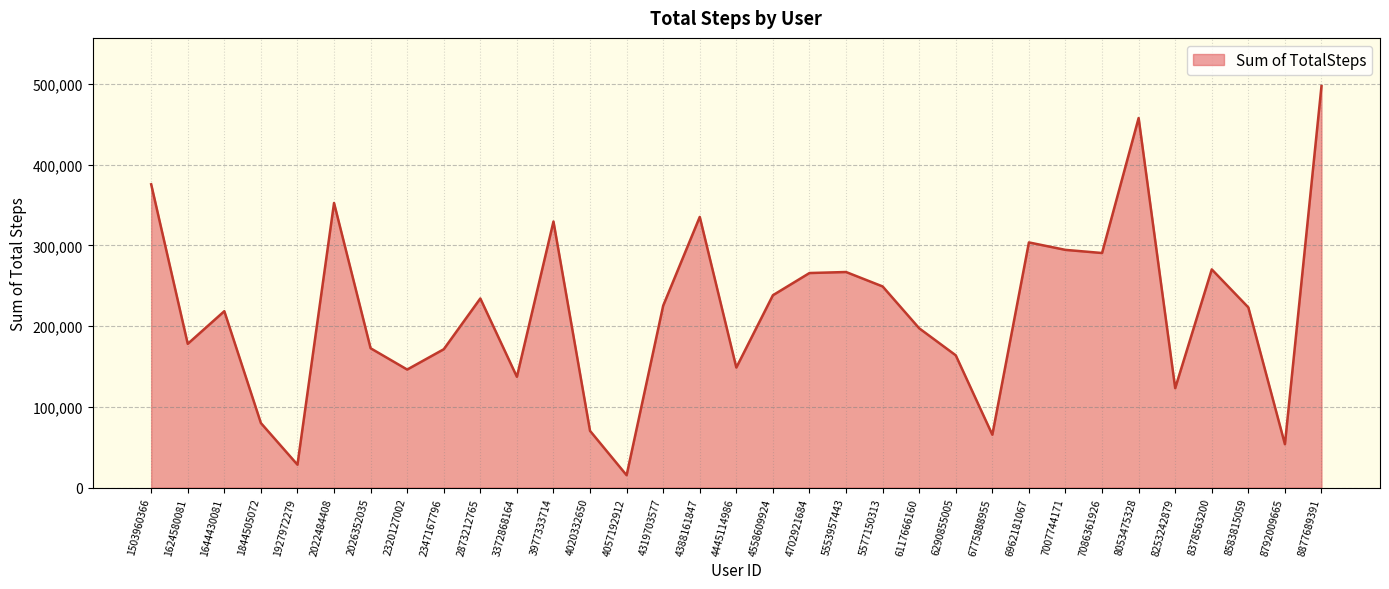

What is the approximate value at 4319703577, to the nearest 10?

225330